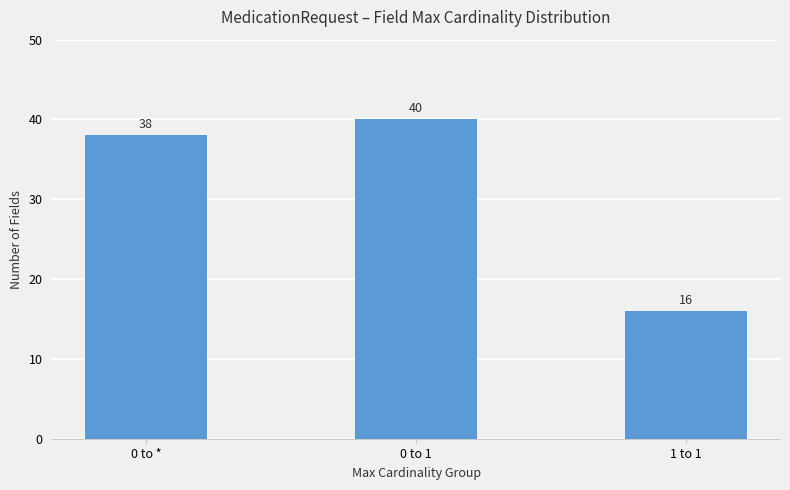

What is the smallest value displayed?

16